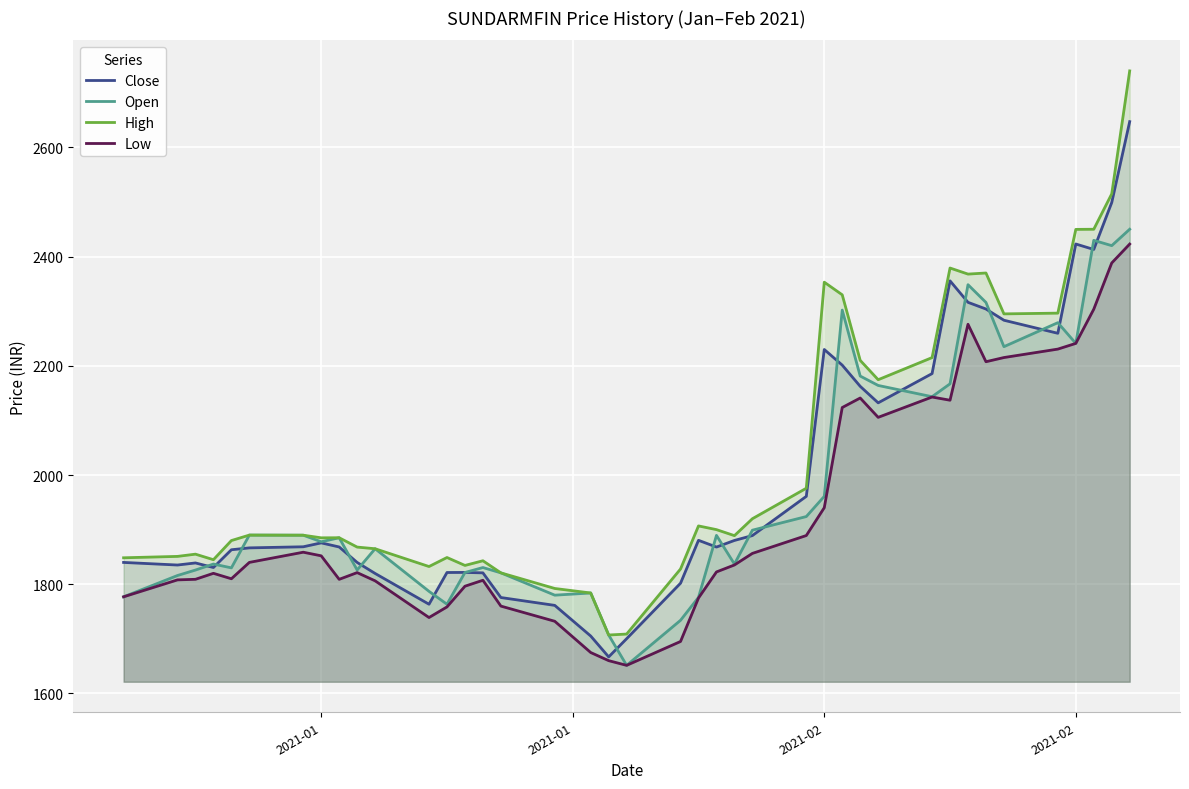

How many lines are shown in the chart?

4